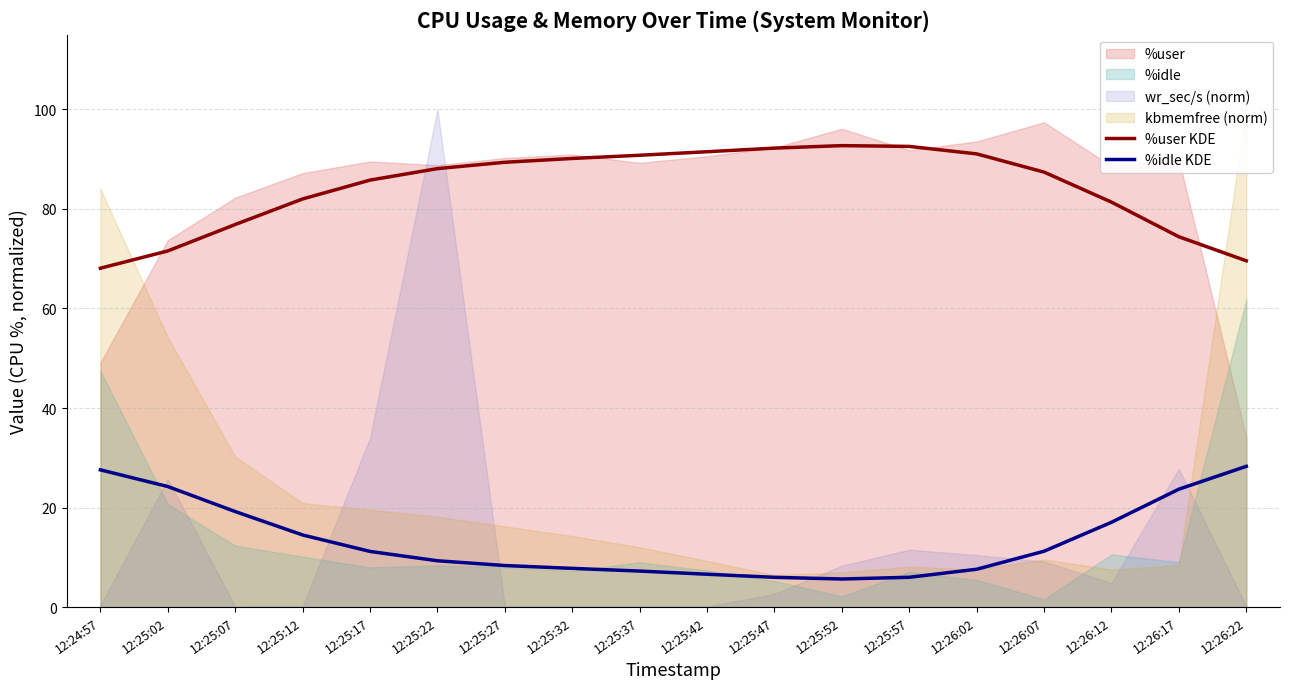

Is it true that %idle KDE equals 11.1 at 12:25:32?

False